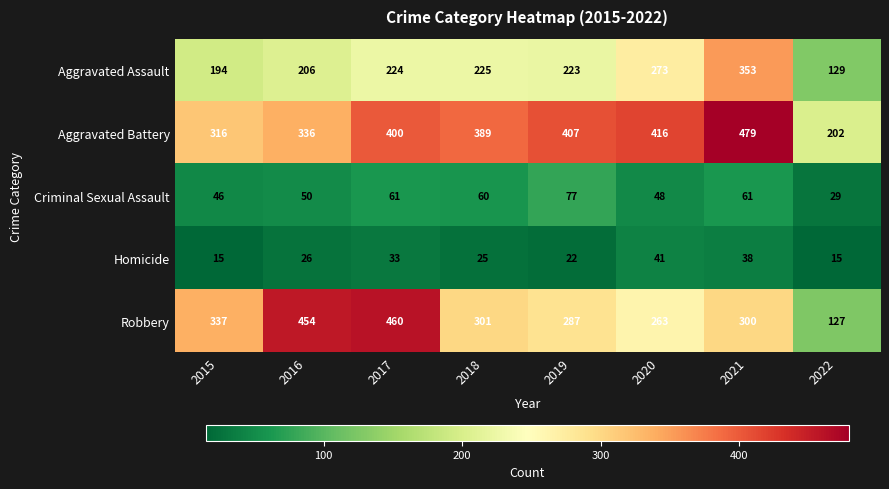

Rank the series by their maximum value, from lowest to highest.

Homicide, Criminal Sexual Assault, Aggravated Assault, Robbery, Aggravated Battery